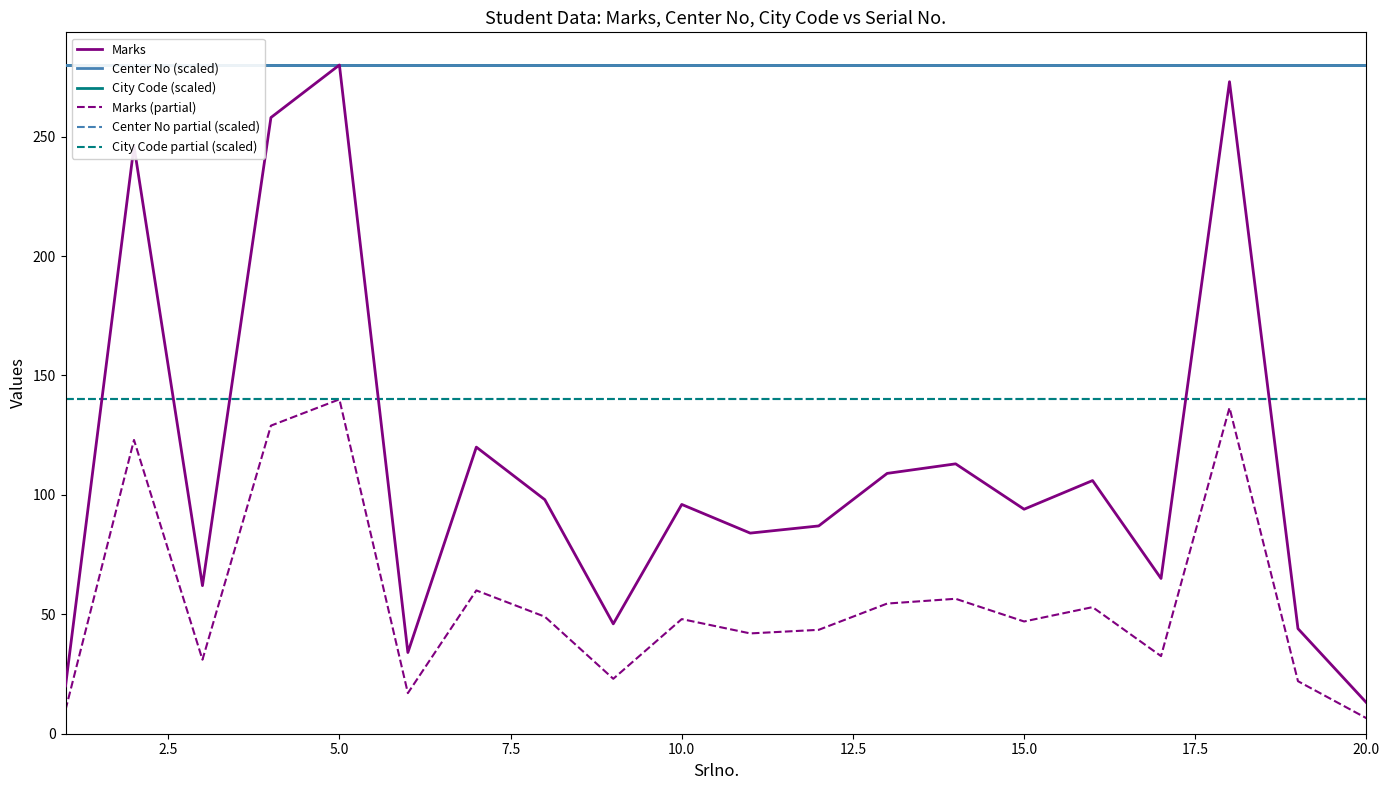

Which series has the widest spread of values?

Marks